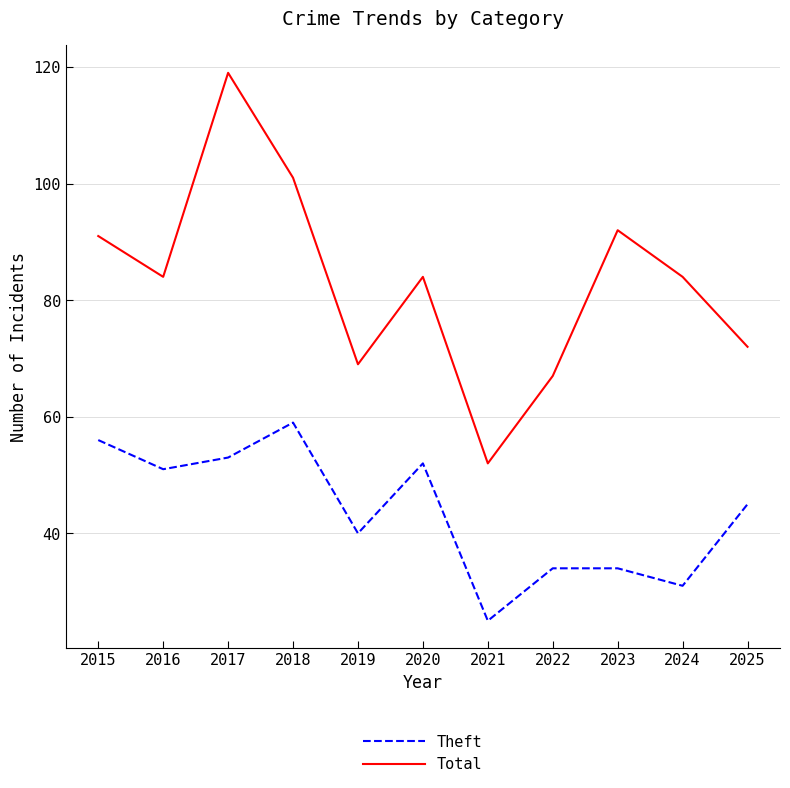

Read the Theft value at 2019.

40